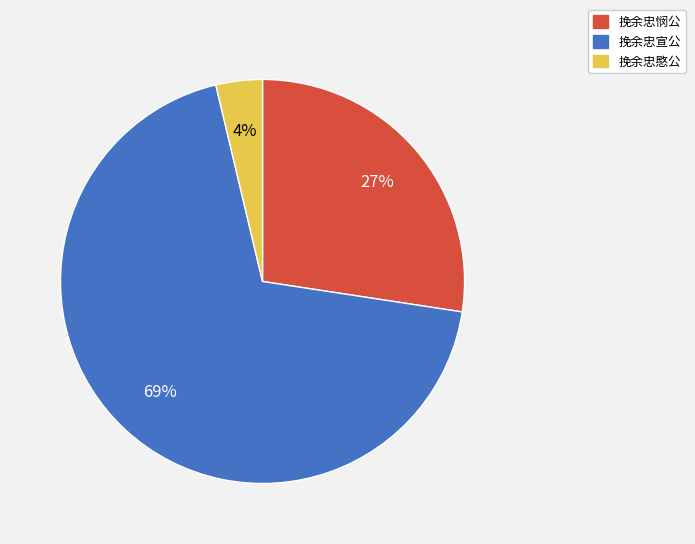

Is the sum of 挽余忠悯公 and 挽余忠愍公 greater than half?

No